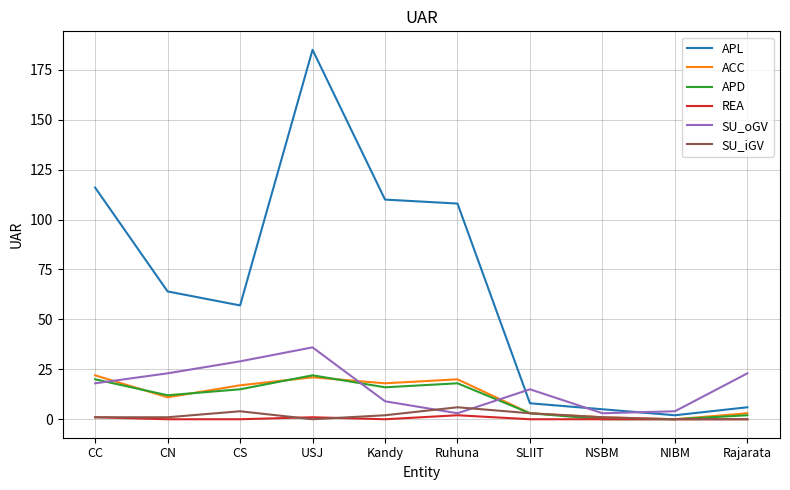

Which series has the largest total across all categories?

APL